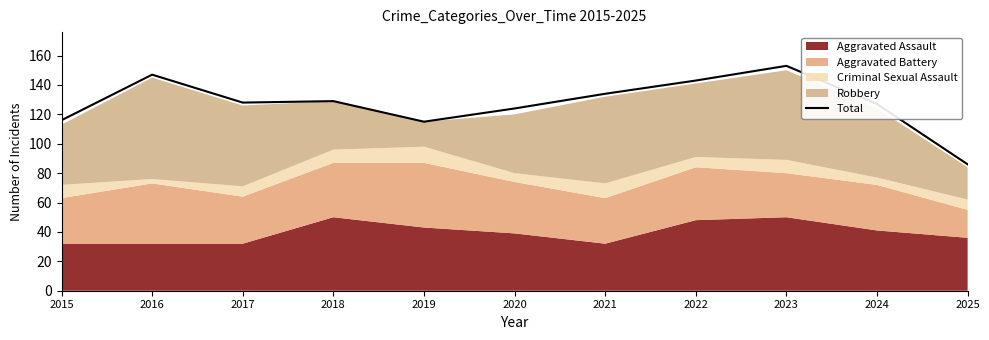

Reading left to right, list all the values displayed in this chart.

2015=116	2016=147	2017=128	2018=129	2019=115	2020=124	2021=134	2022=143	2023=153	2024=127	2025=86